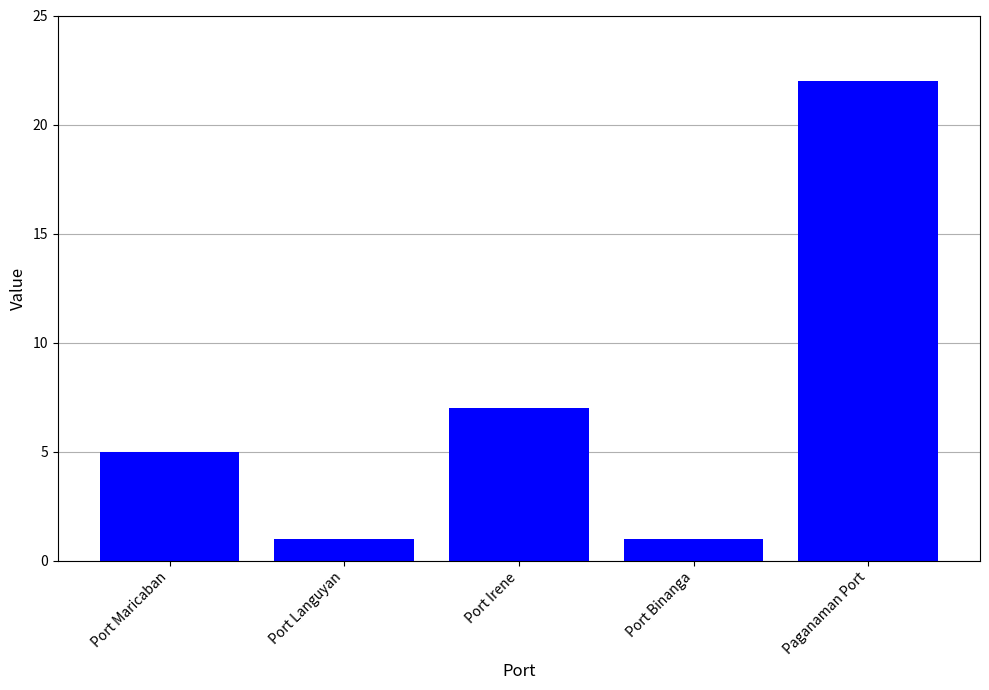

Count the number of categories in the chart.

5